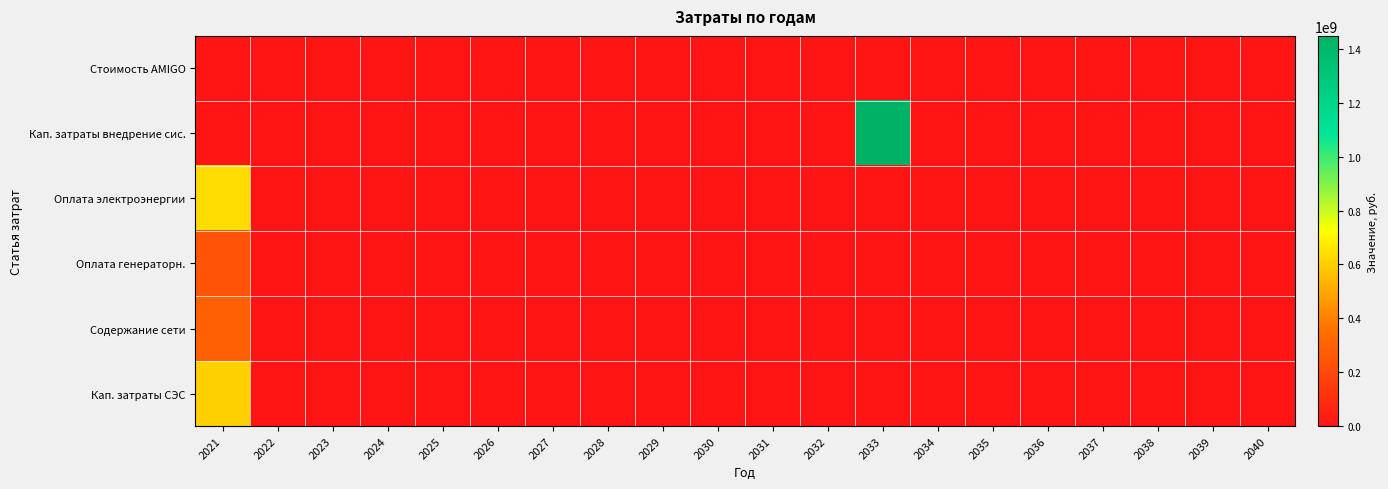

At which category does the chart reach its peak across all series?

2033